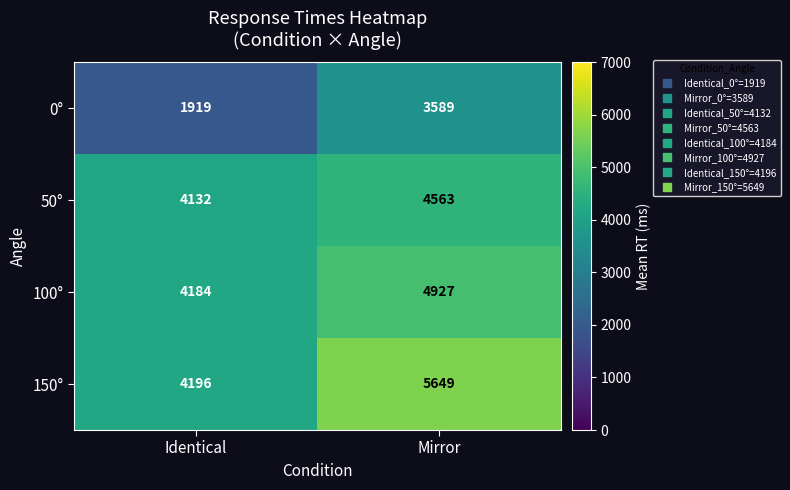

Rank the series at Identical from lowest to highest value.

0°, 50°, 100°, 150°